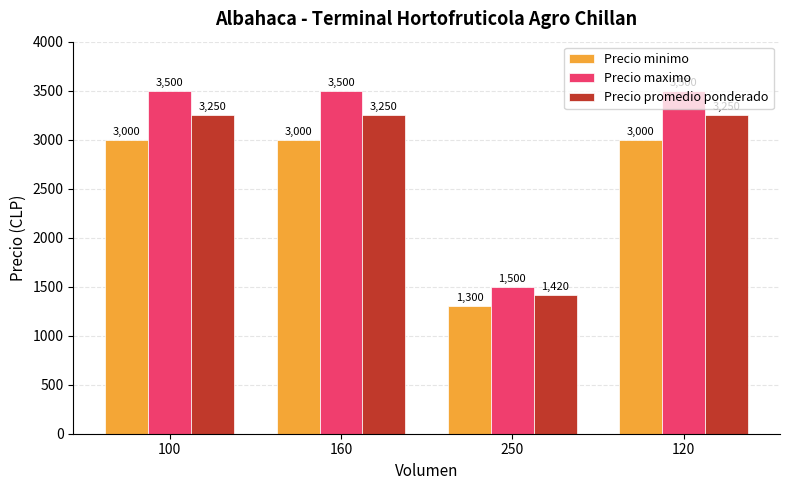

The Precio maximo series shows 3500 at 100. True or false?

True